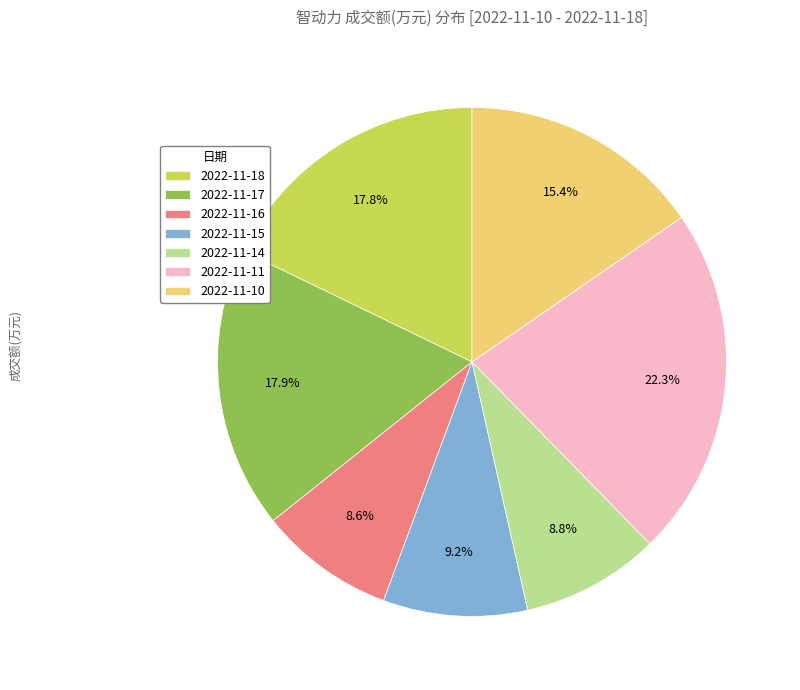

Is there any slice that represents more than half of the pie?

No